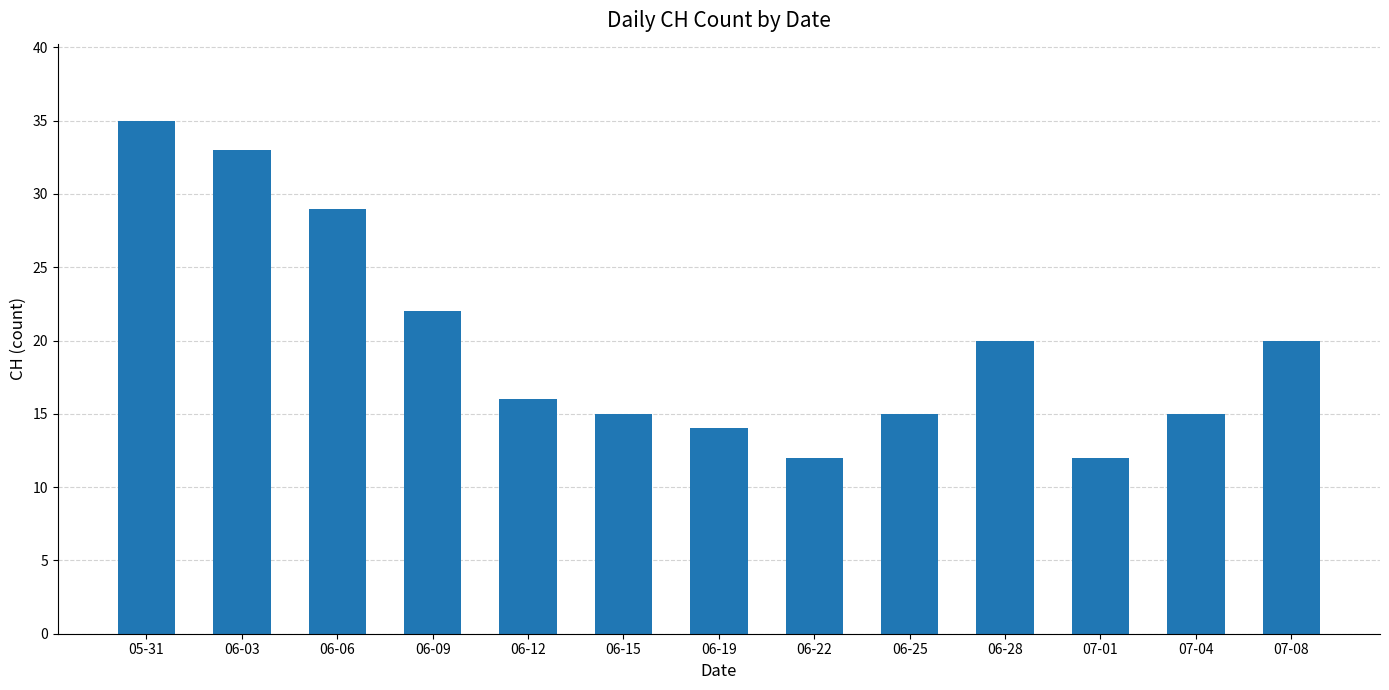

What is the ratio of the value at 05-31 to the value at 06-22?

2.9